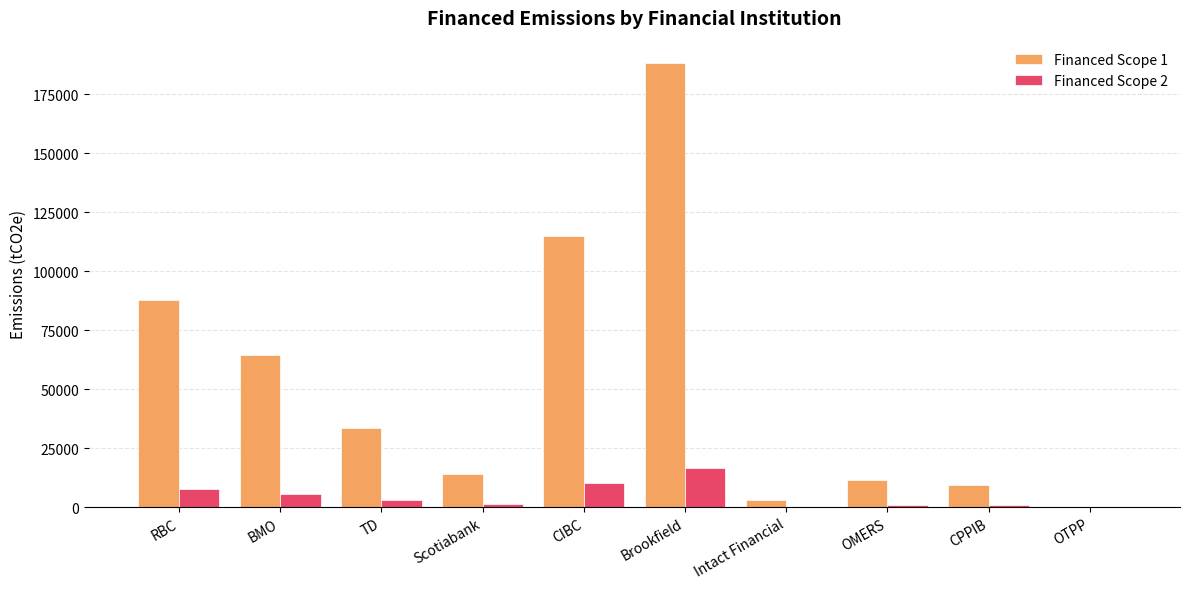

Which category has the highest value across all series?

Brookfield